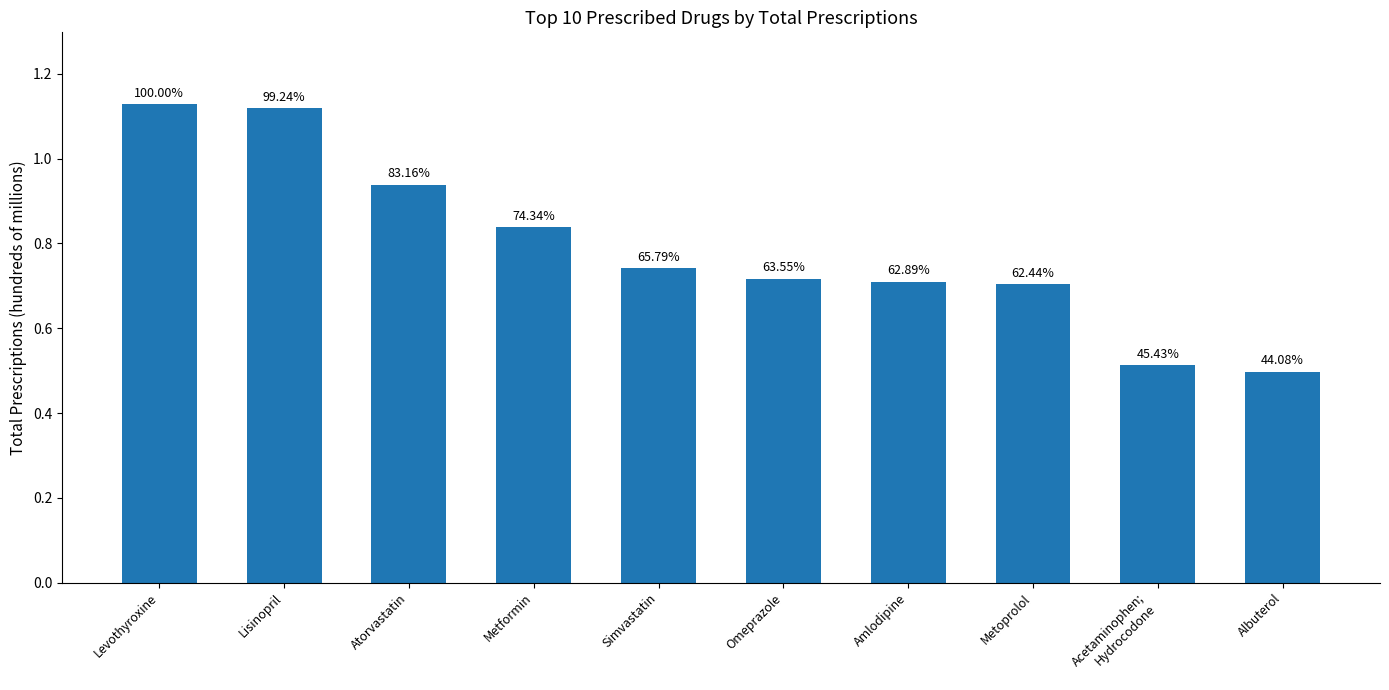

What is the difference between the second highest and second lowest values?

0.6